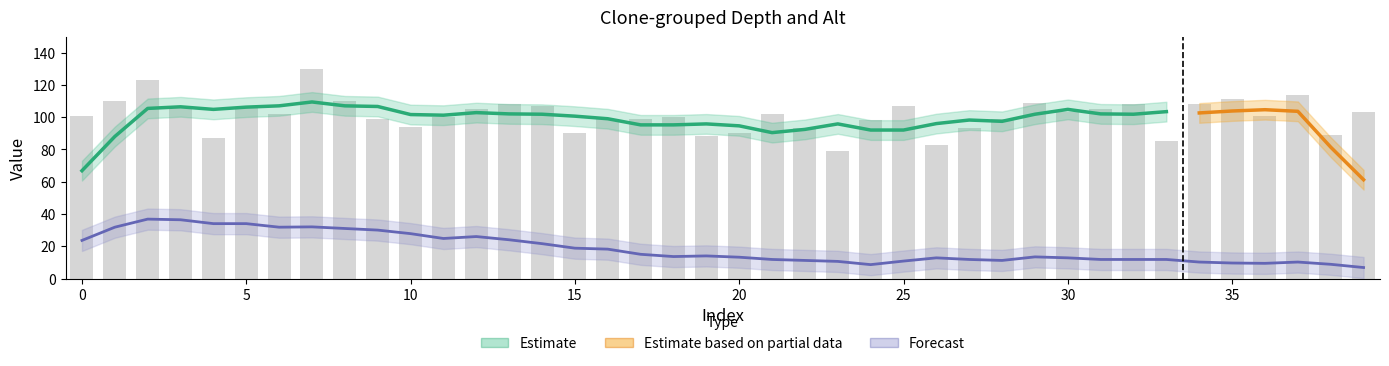

How many groups of bars are there?

40